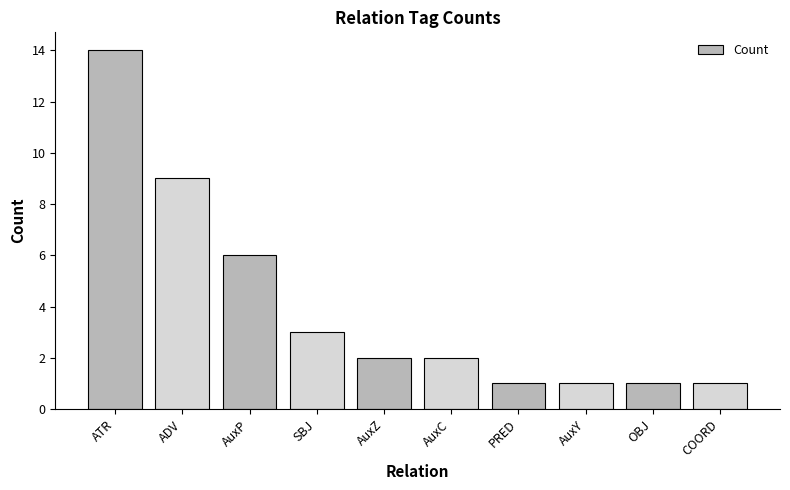

Are the bars horizontal?

No